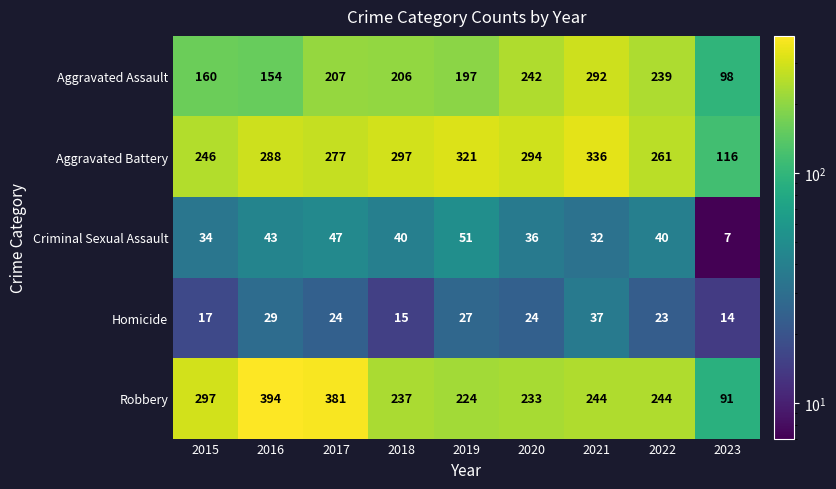

Rank the series by their maximum value, from lowest to highest.

Homicide, Criminal Sexual Assault, Aggravated Assault, Aggravated Battery, Robbery